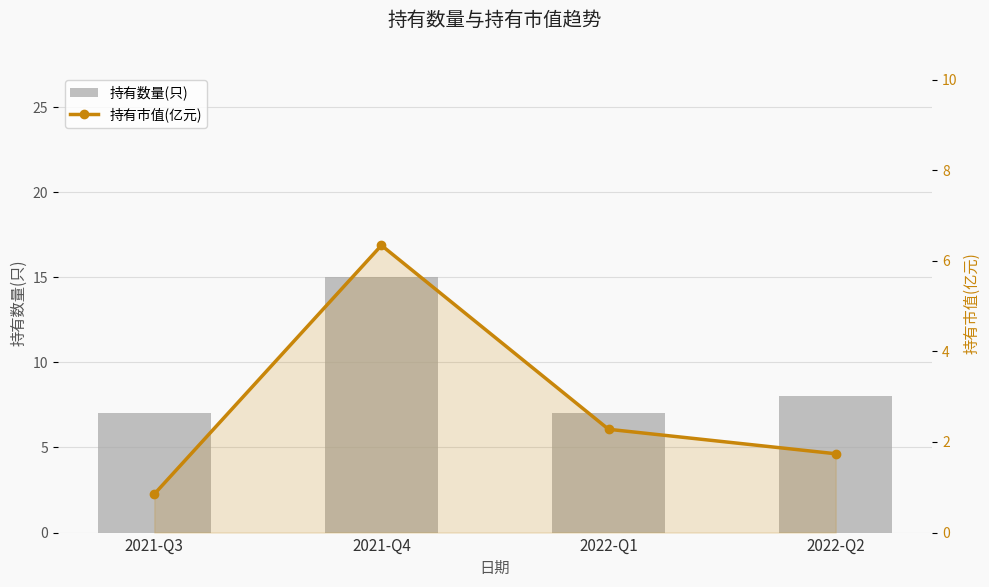

What is the average value of the 持有市值(亿元) series?

2.8